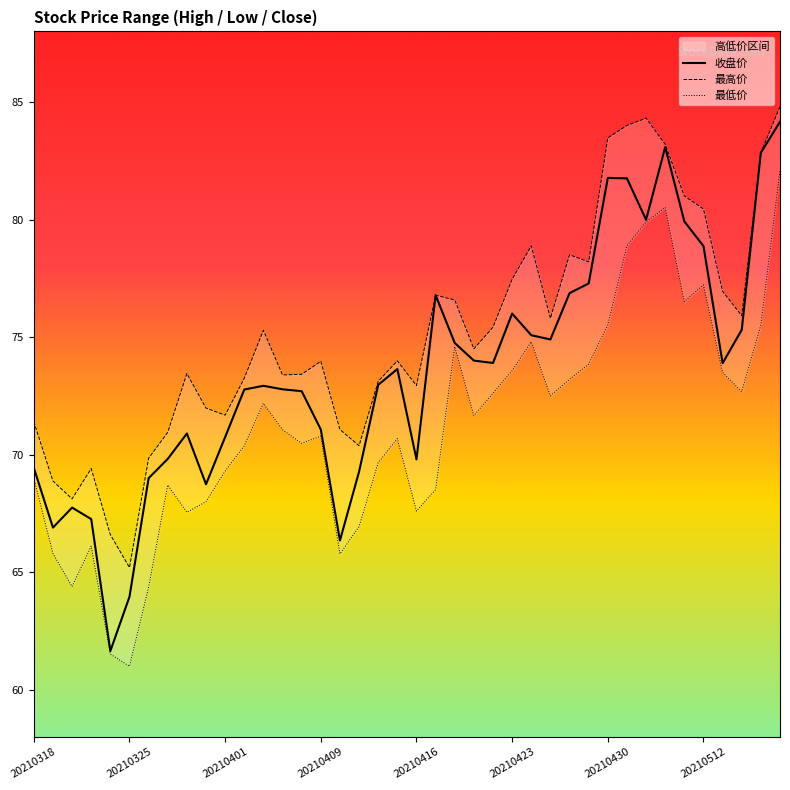

What value does the 最高价 series have at 23?

74.5